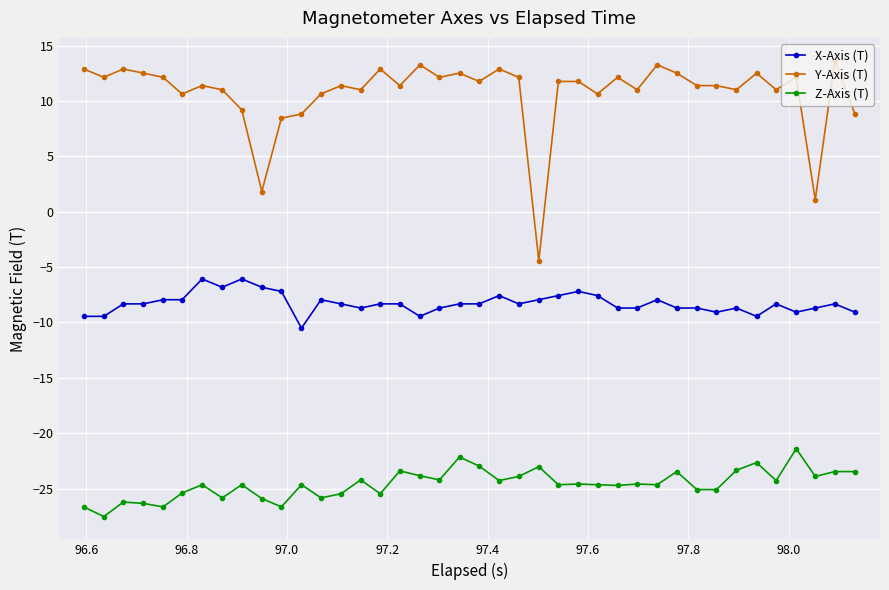

What is the difference between the maximum and minimum values in the Y-Axis (T) series?

18.1